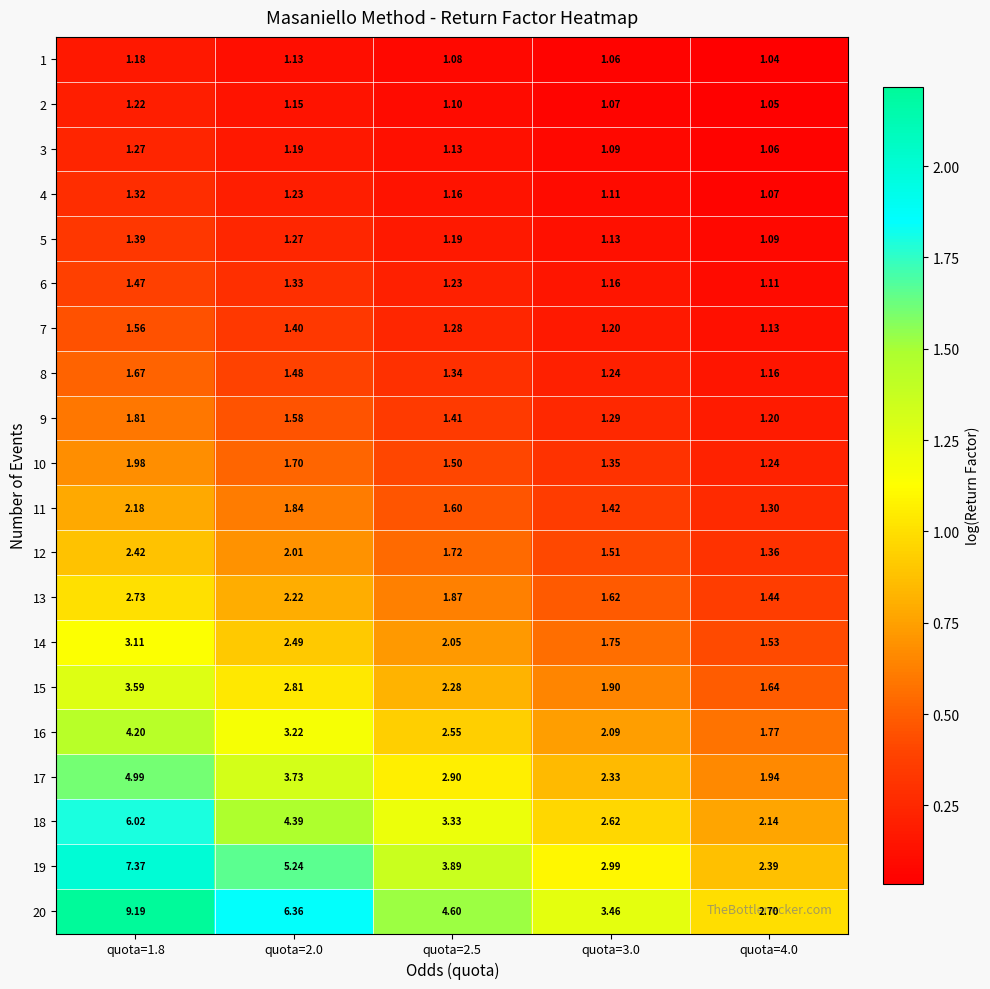

Is the value of 4 at quota=3.0 greater than the value of 18 at quota=2.5?

No